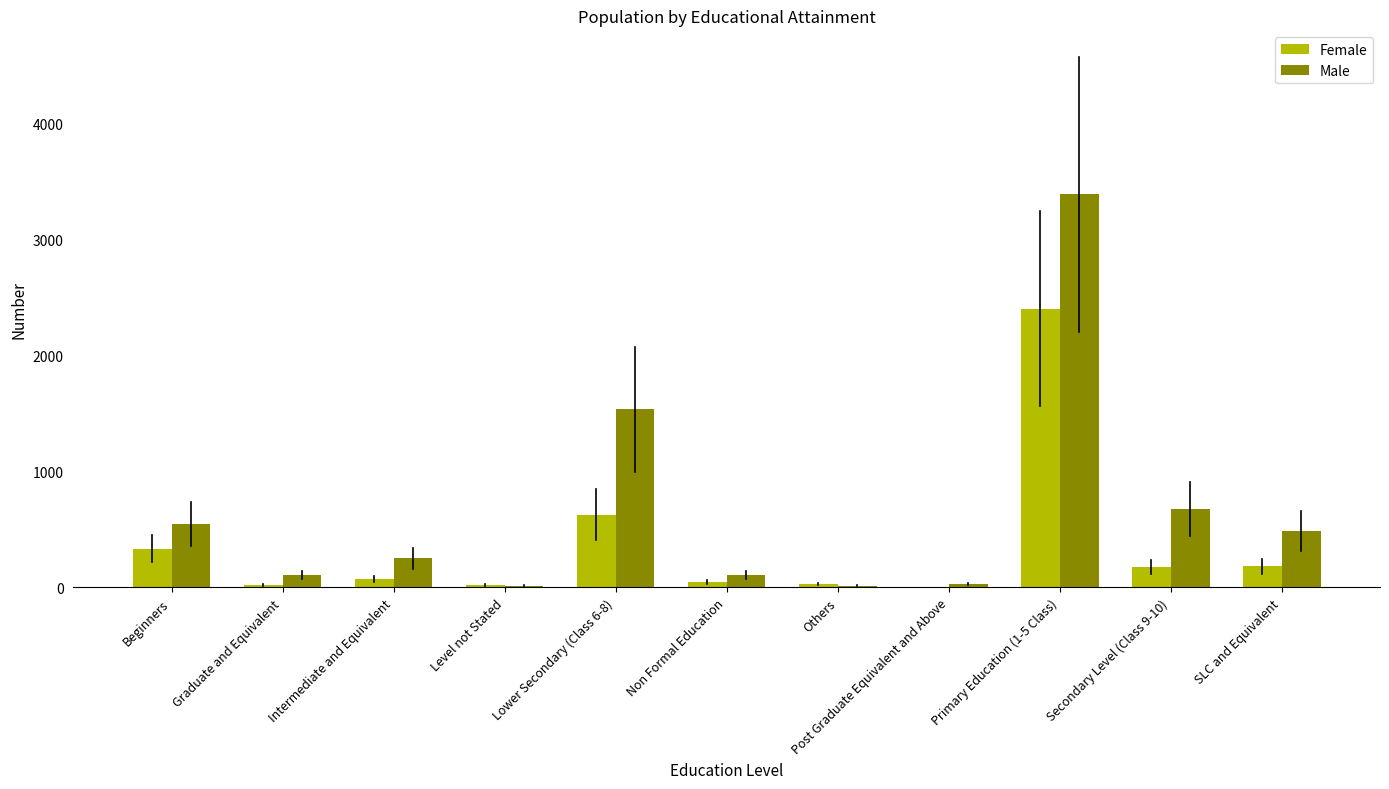

At which label is Female closest to 1202?

Lower Secondary (Class 6-8)